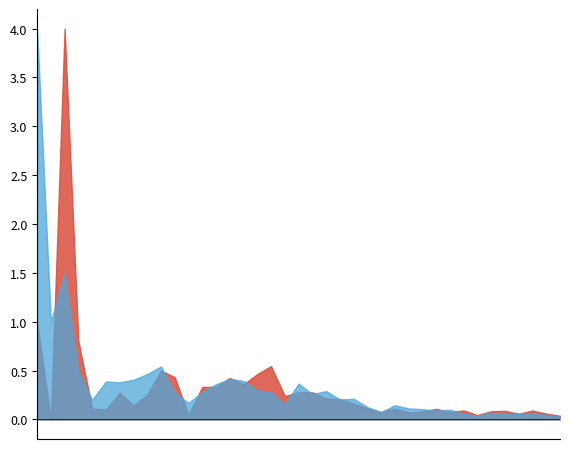

True or false: GR has a value of 27 at 2020-03-14.

False